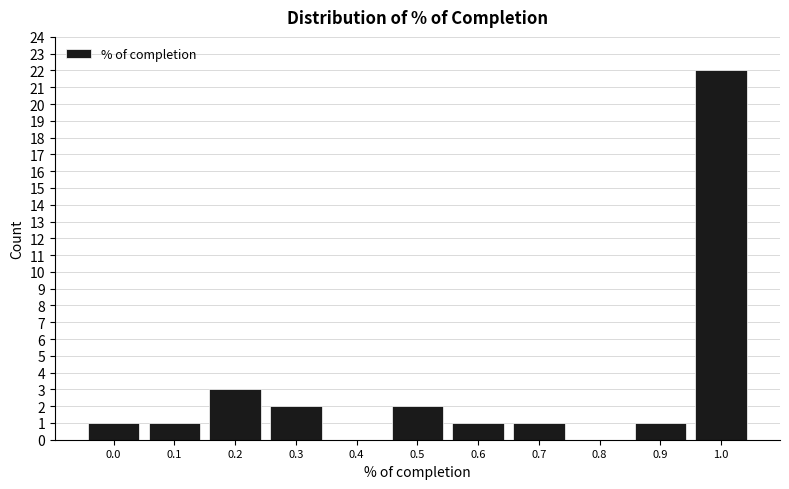

Reading left to right, transcribe all the data shown in this chart.

0.0=1	0.1=1	0.2=3	0.3=2	0.4=0	0.5=2	0.6=1	0.7=1	0.8=0	0.9=1	1.0=22